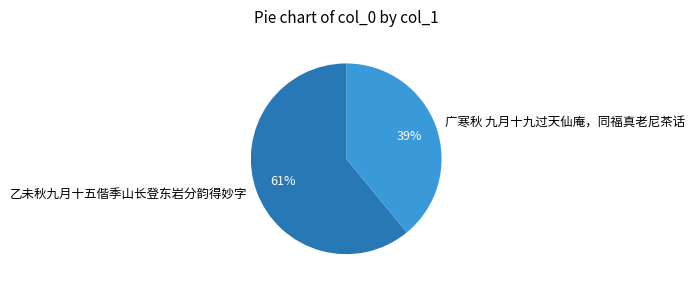

To the nearest percent, what percentage of the pie is 广寒秋 九月十九过天仙庵，同福真老尼茶话?

39%